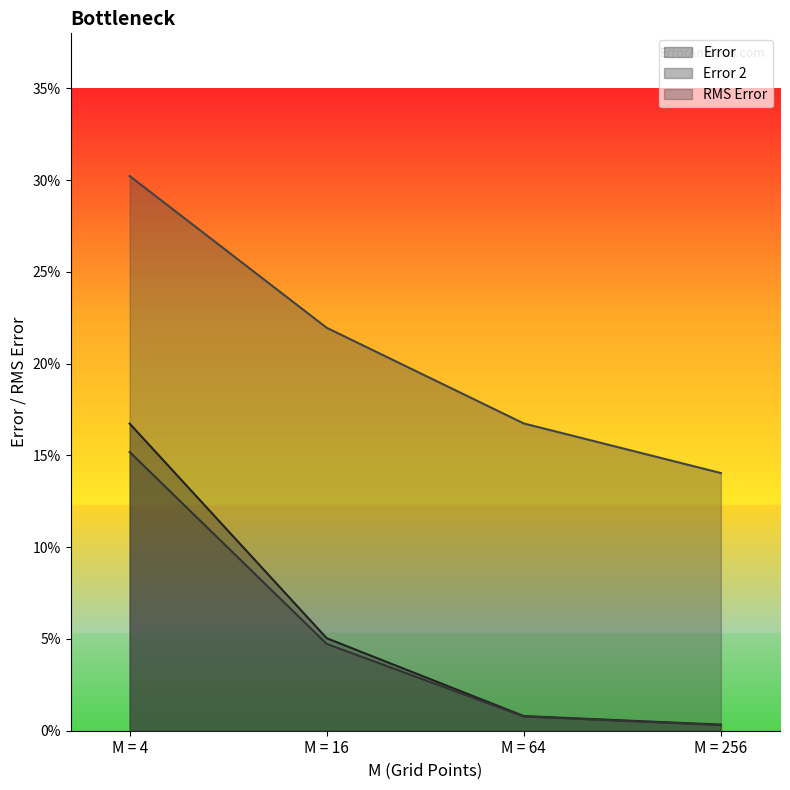

What is the difference between the maximum and minimum values in the Error series?

0.2